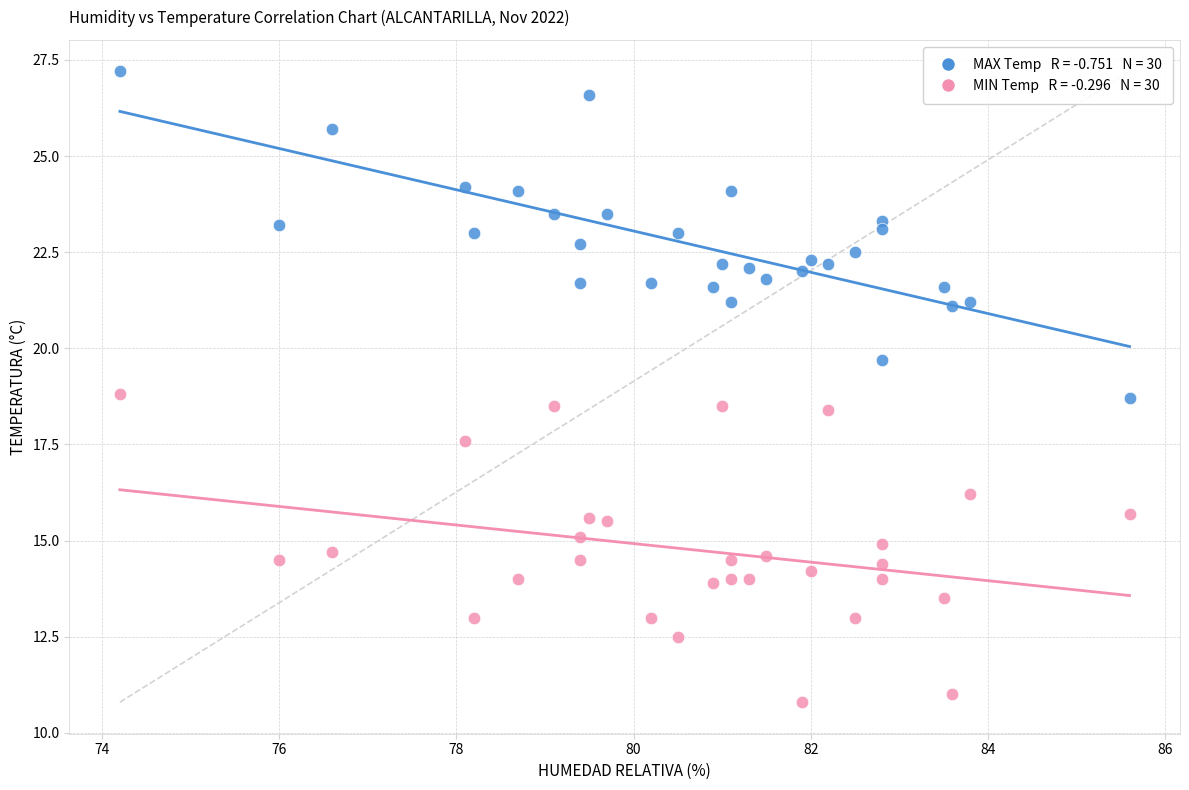

Across all data points, what is the range of Y values (max minus min)?

16.4